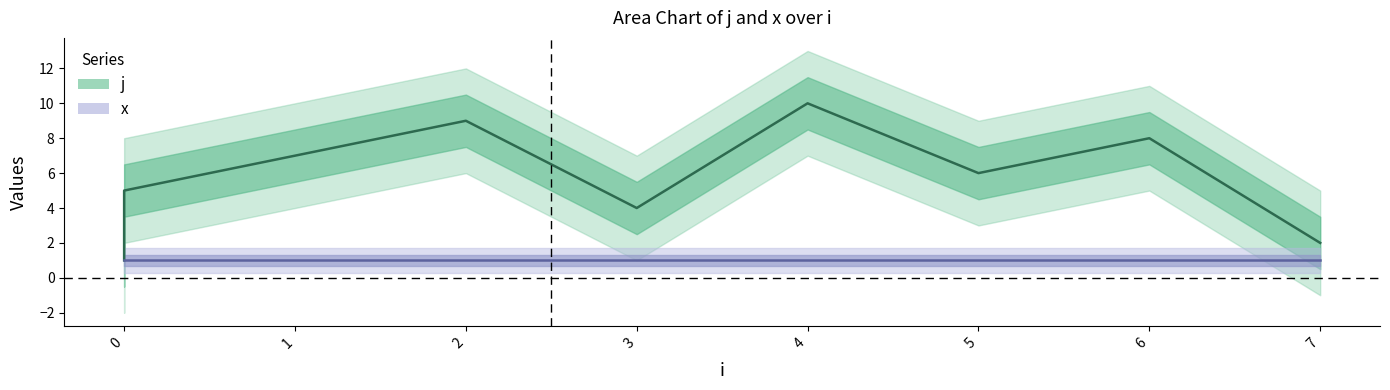

At which label does the data first exceed 6?

1